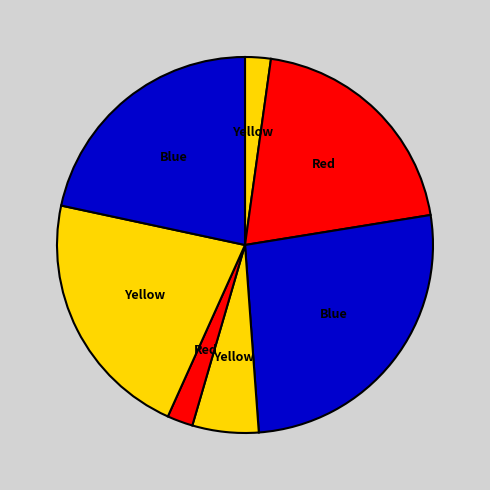

To the nearest percent, what is the average slice percentage?

14%